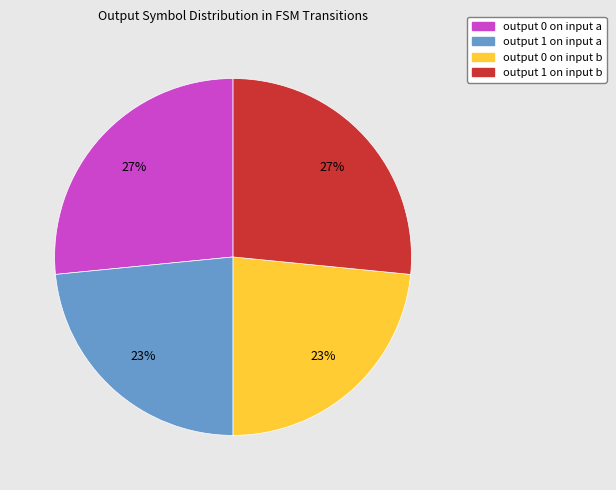

Do output 0 on input a and output 1 on input b together represent more than half of the pie?

Yes